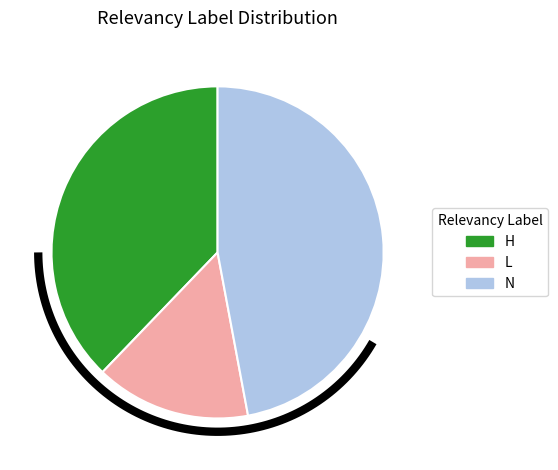

What is the ratio of the value at L to the value at H?

0.4